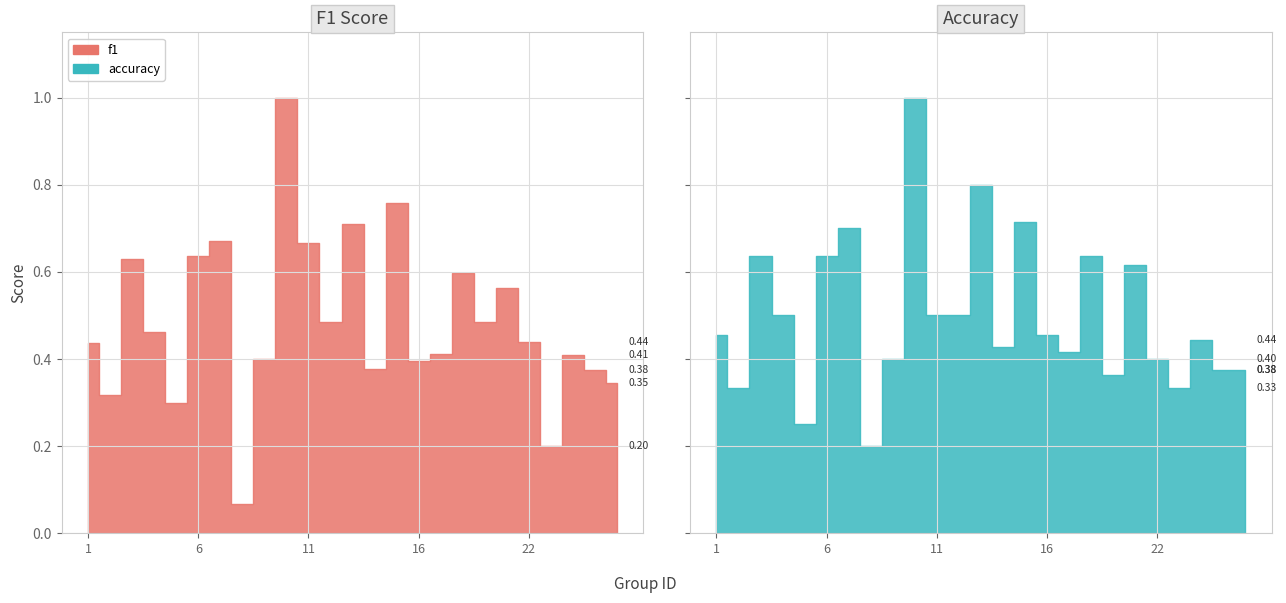

What is the smallest value displayed?

0.1